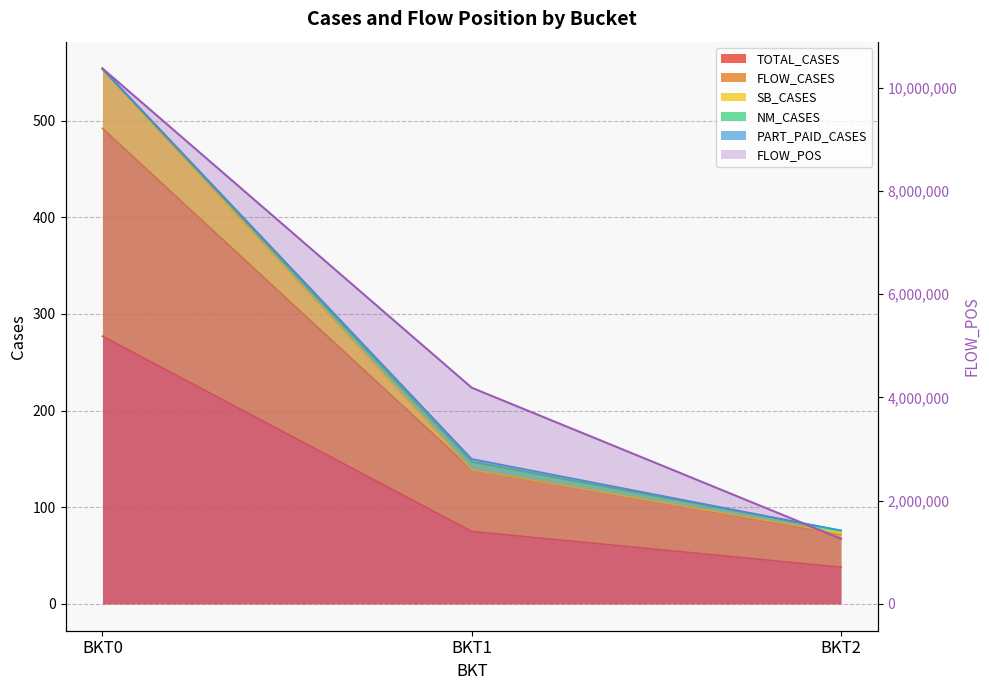

Reading left to right, transcribe all the data shown in this chart.

BKT0=10370416	BKT1=4186884	BKT2=1262414